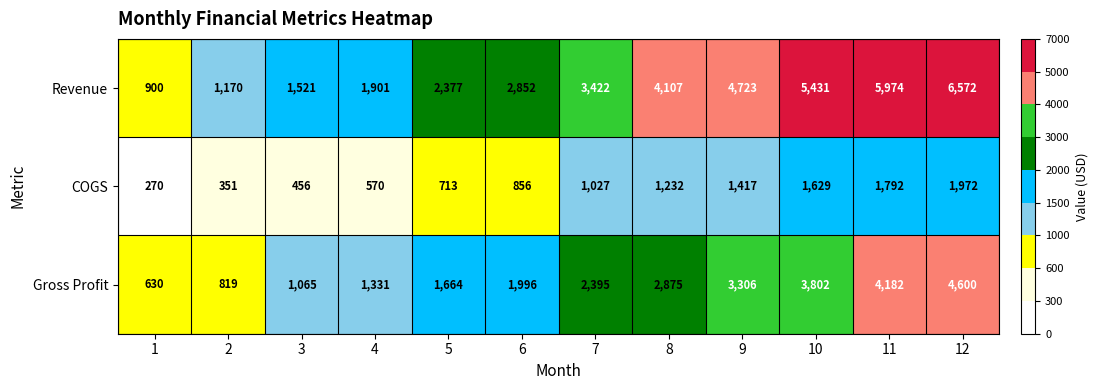

What is the spread (max minus min) of values at 3?

1065